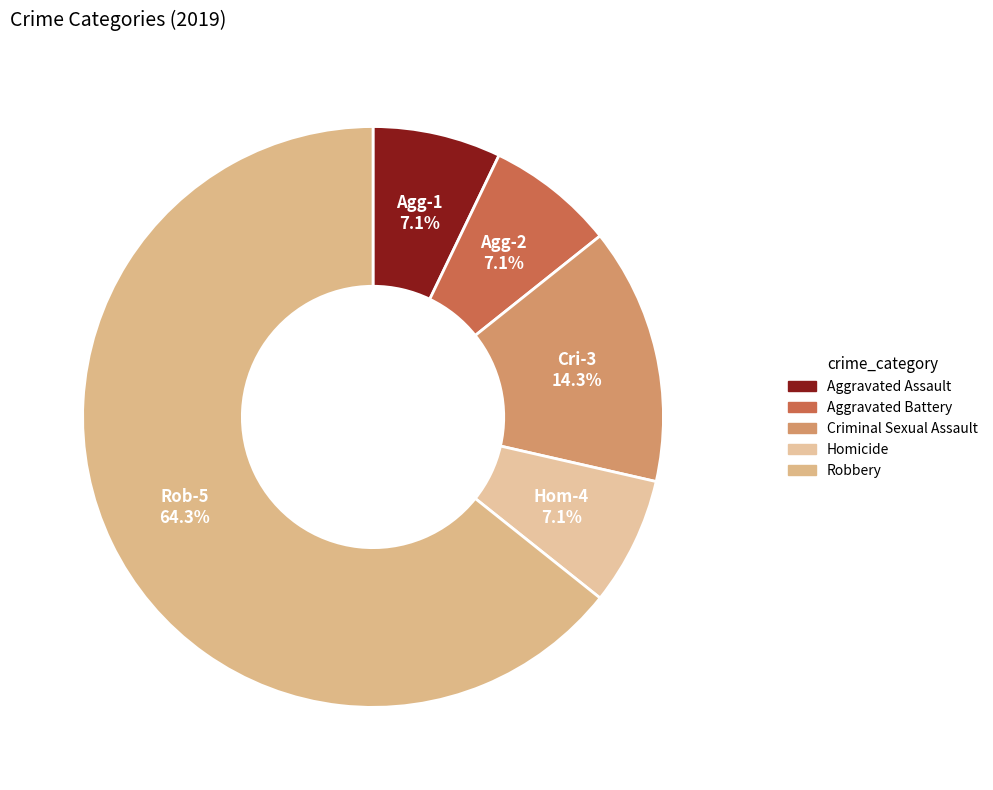

Is Robbery the majority of the pie?

Yes